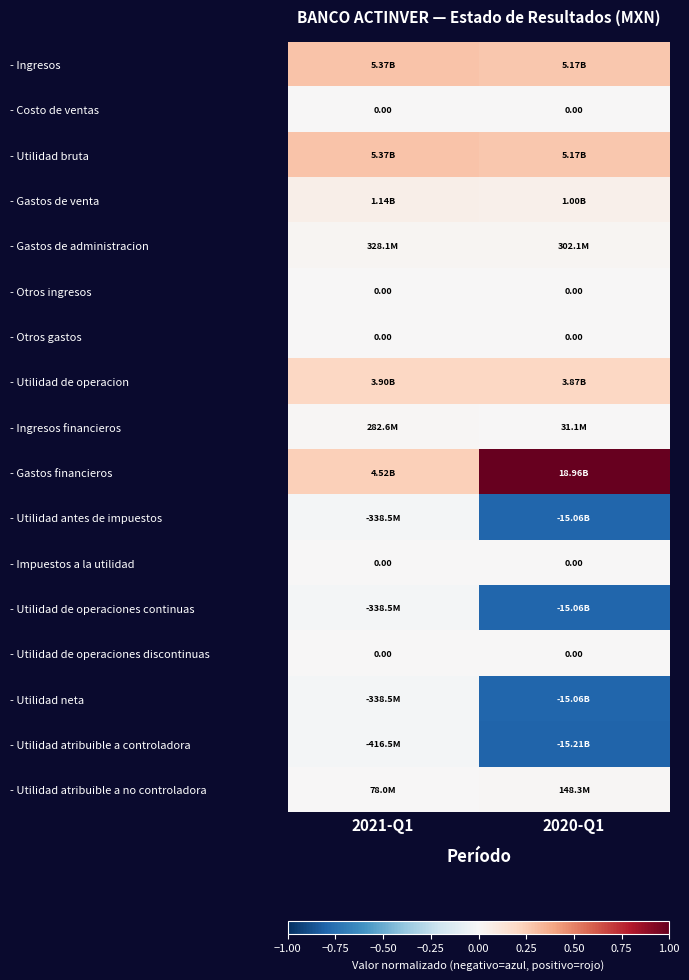

Read the - Gastos financieros value at 2021-Q1.

0.2